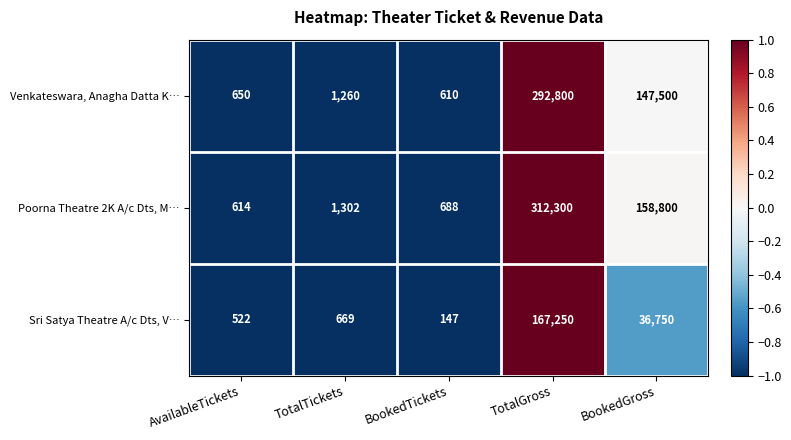

Which label corresponds to the smallest value in the chart?

BookedTickets